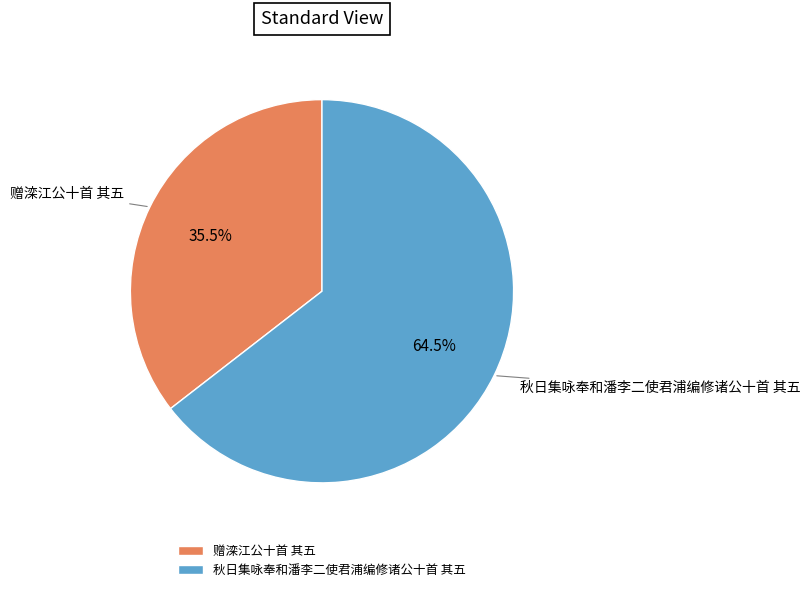

Rank the categories by value from lowest to highest.

赠滦江公十首 其五, 秋日集咏奉和潘李二使君浦编修诸公十首 其五